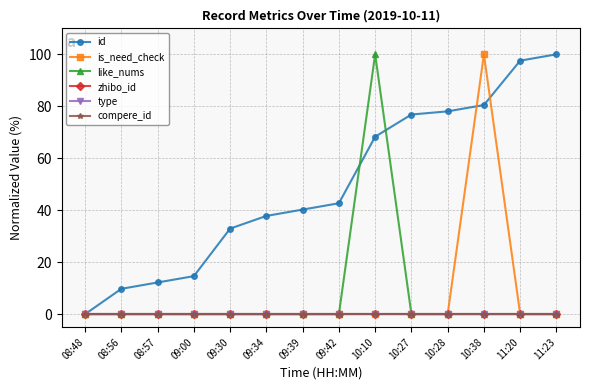

Is this an area chart (filled region under the line)?

No